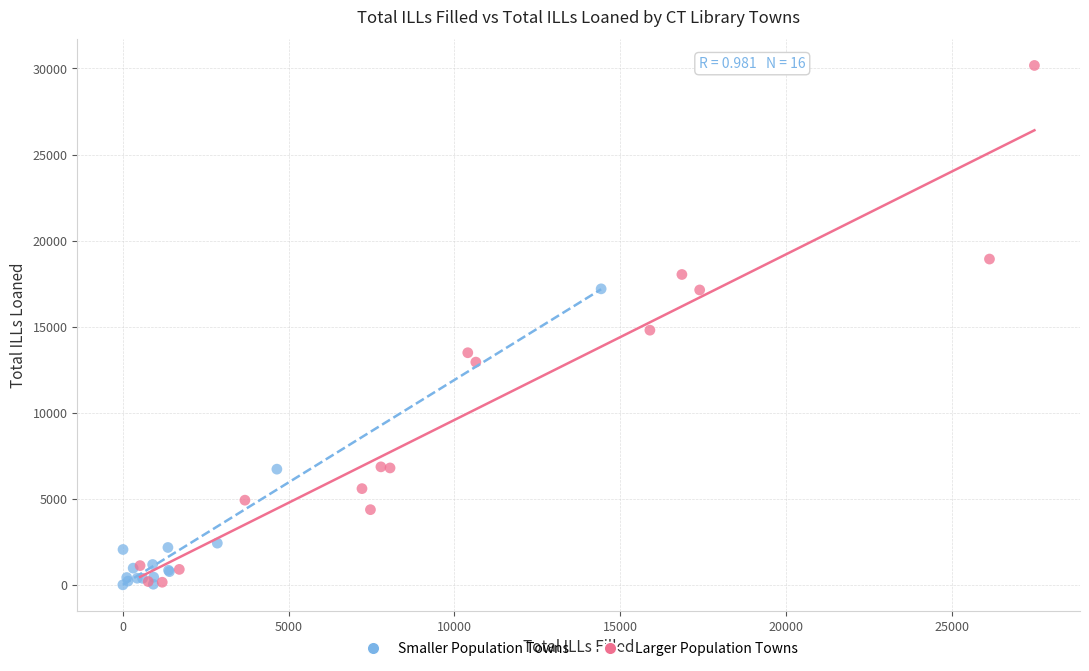

Which series reaches the maximum Y coordinate?

Larger Population Towns